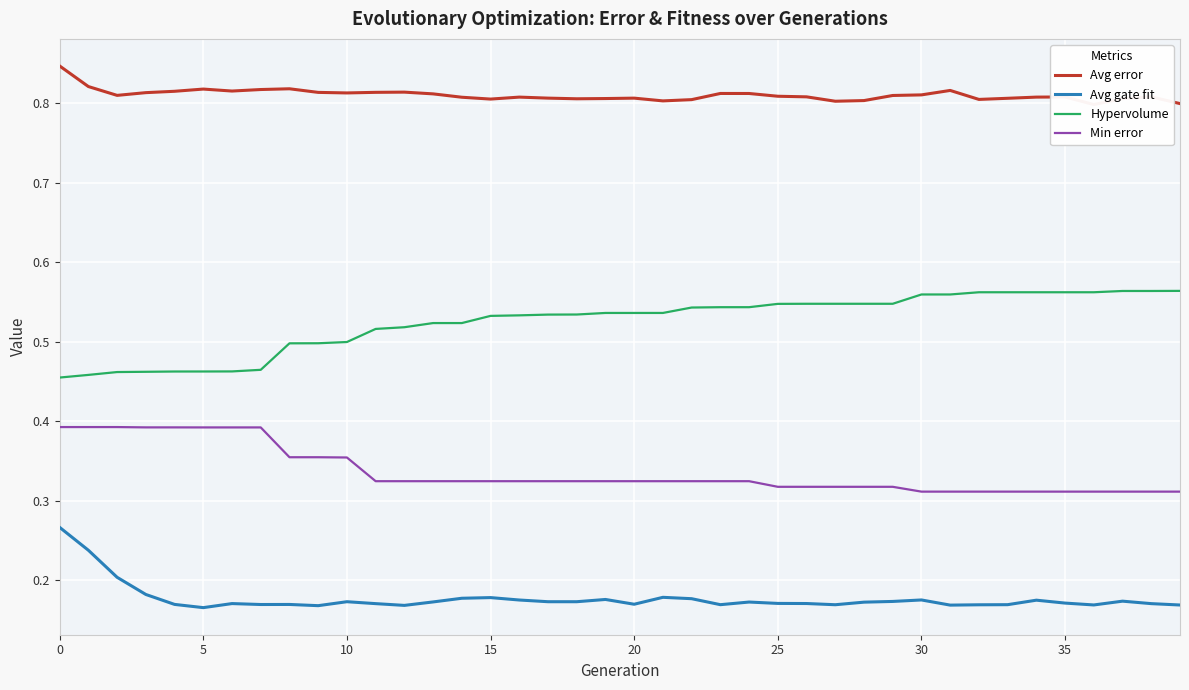

How many lines are shown in the chart?

4